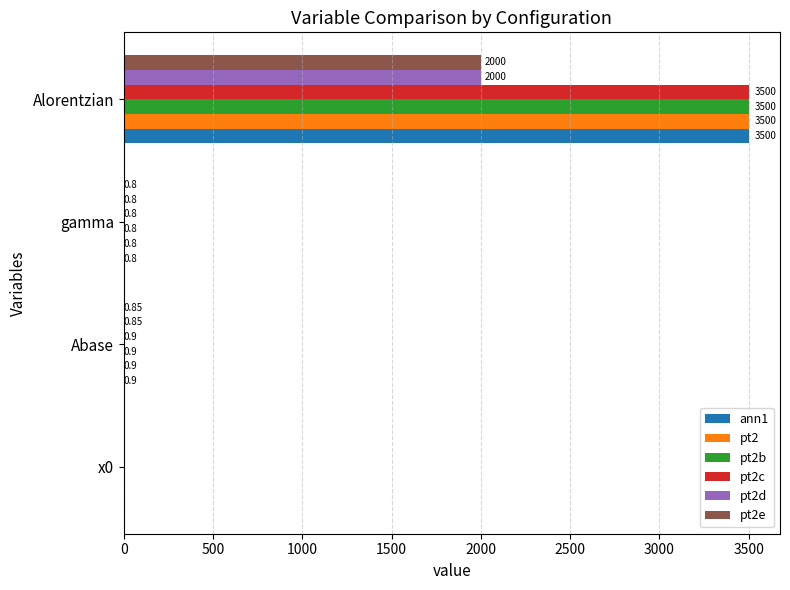

What is the sum of the pt2 values at gamma and x0?

0.8